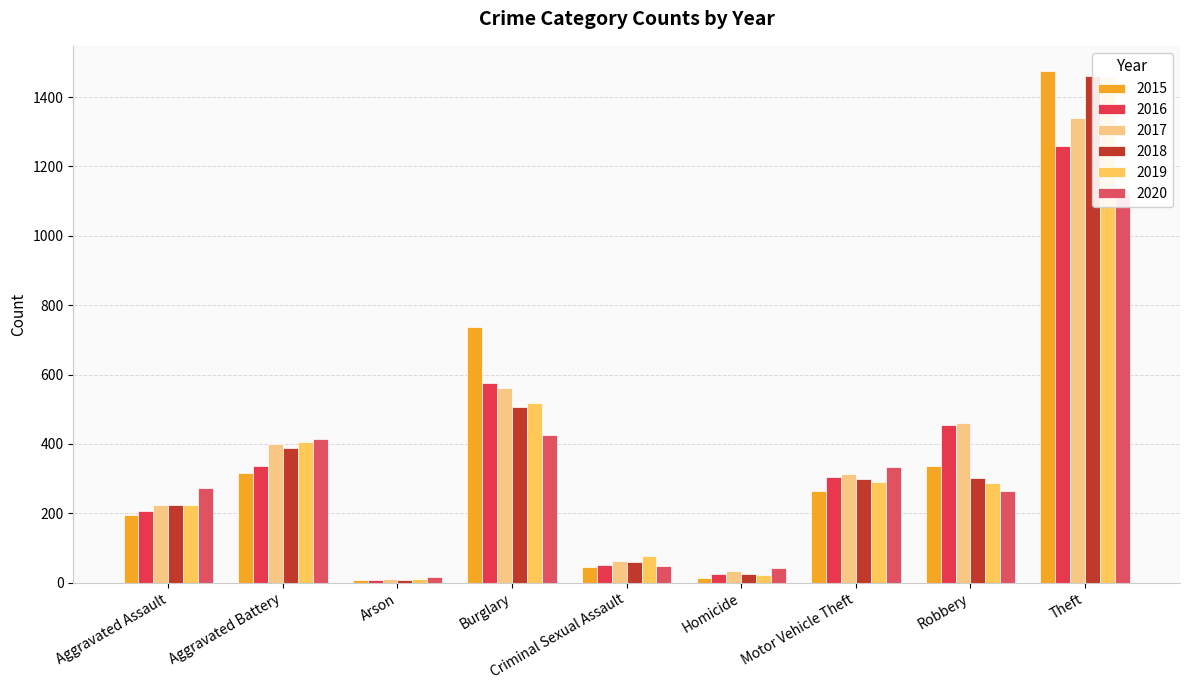

What is the lowest value of the 2020 series?

17